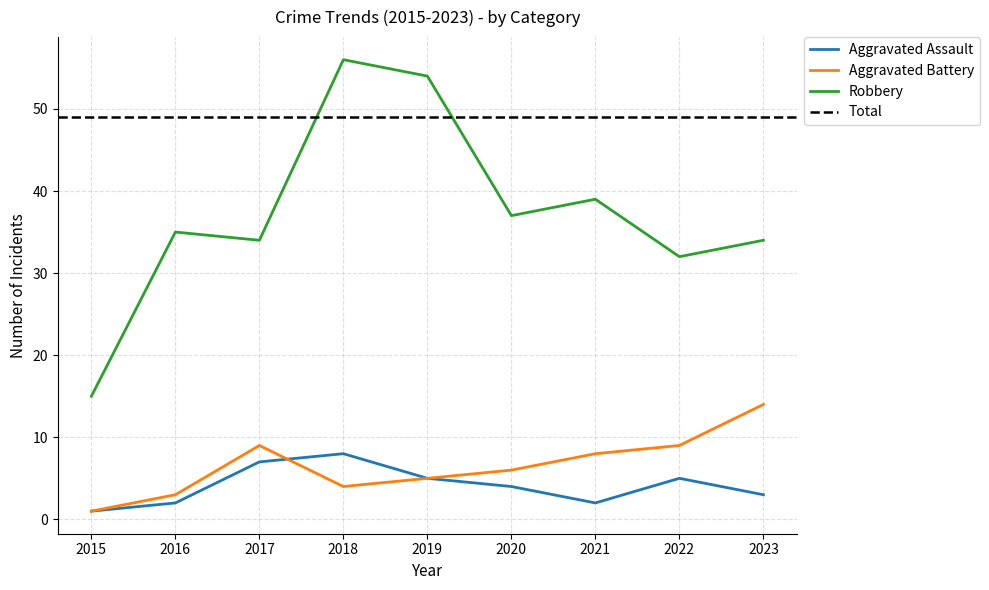

How many interior local valleys does the Robbery series have?

3